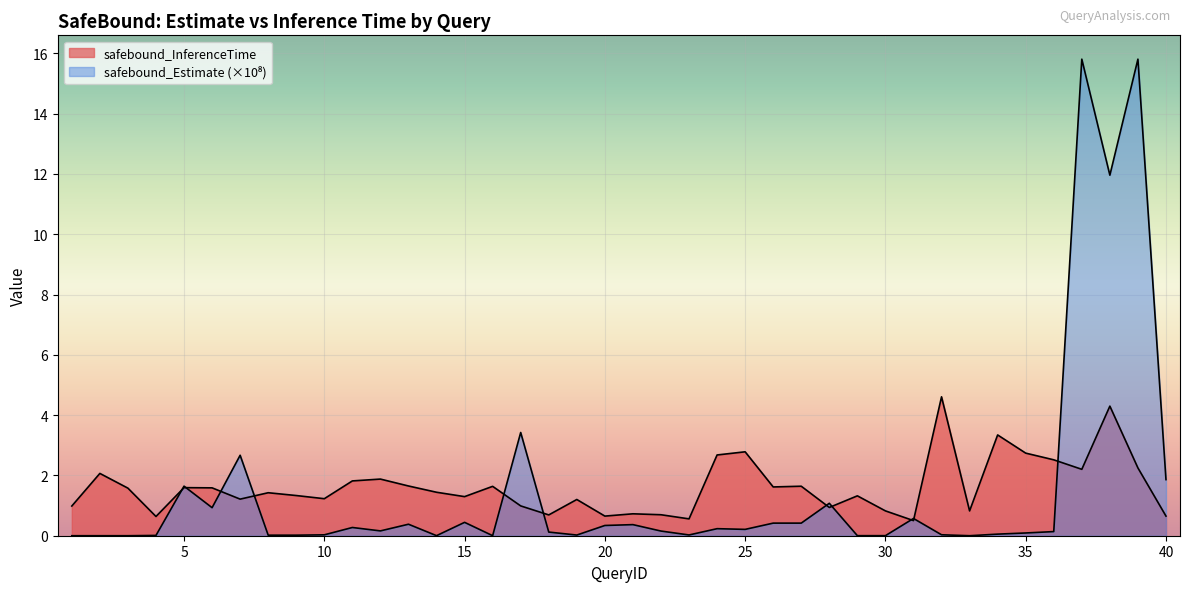

What is the lowest value of the safebound_InferenceTime series?

0.5